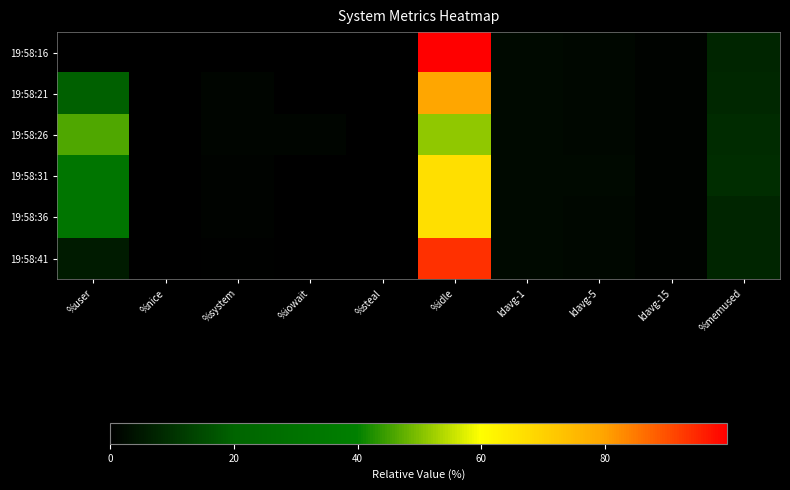

Reading left to right, transcribe all the data shown in this chart.

19:58:16: %user=0.1	%nice=0.0	%system=0.1	%iowait=0.0	%steal=0.0	%idle=99.8	ldavg-1=2.1	ldavg-5=1.9	ldavg-15=1.0	%memused=7.6
19:58:21: %user=19.5	%nice=0.0	%system=1.3	%iowait=0.0	%steal=0.0	%idle=79.2	ldavg-1=2.0	ldavg-5=1.9	ldavg-15=1.0	%memused=7.9
19:58:26: %user=46.0	%nice=0.0	%system=1.3	%iowait=1.3	%steal=0.0	%idle=51.4	ldavg-1=2.1	ldavg-5=1.9	ldavg-15=1.0	%memused=8.8
19:58:31: %user=32.2	%nice=0.0	%system=1.0	%iowait=0.1	%steal=0.0	%idle=66.7	ldavg-1=2.3	ldavg-5=1.9	ldavg-15=1.0	%memused=9.2
19:58:36: %user=32.2	%nice=0.0	%system=0.9	%iowait=0.0	%steal=0.0	%idle=66.9	ldavg-1=2.1	ldavg-5=1.9	ldavg-15=1.0	%memused=7.7
19:58:41: %user=5.6	%nice=0.0	%system=0.6	%iowait=0.0	%steal=0.0	%idle=93.8	ldavg-1=2.1	ldavg-5=1.9	ldavg-15=1.0	%memused=7.7